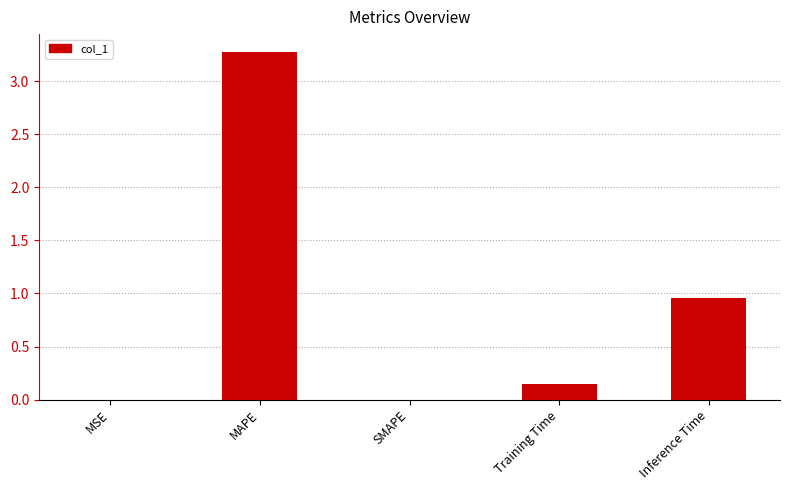

Which has a higher value, MAPE or MSE?

MAPE